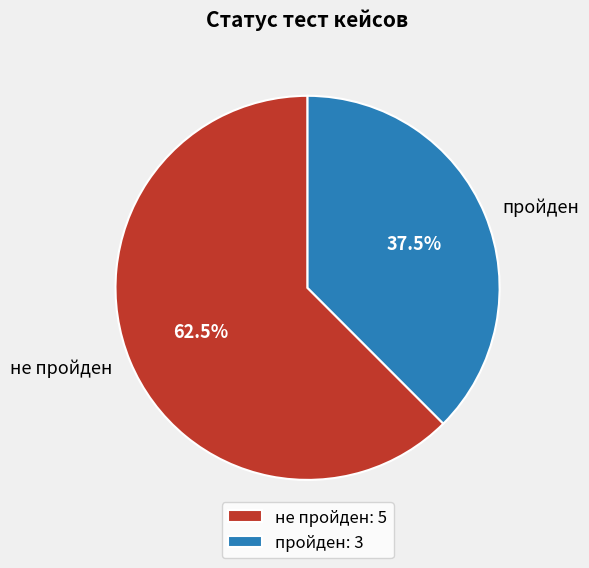

To the nearest percent, what is the average slice percentage?

50%